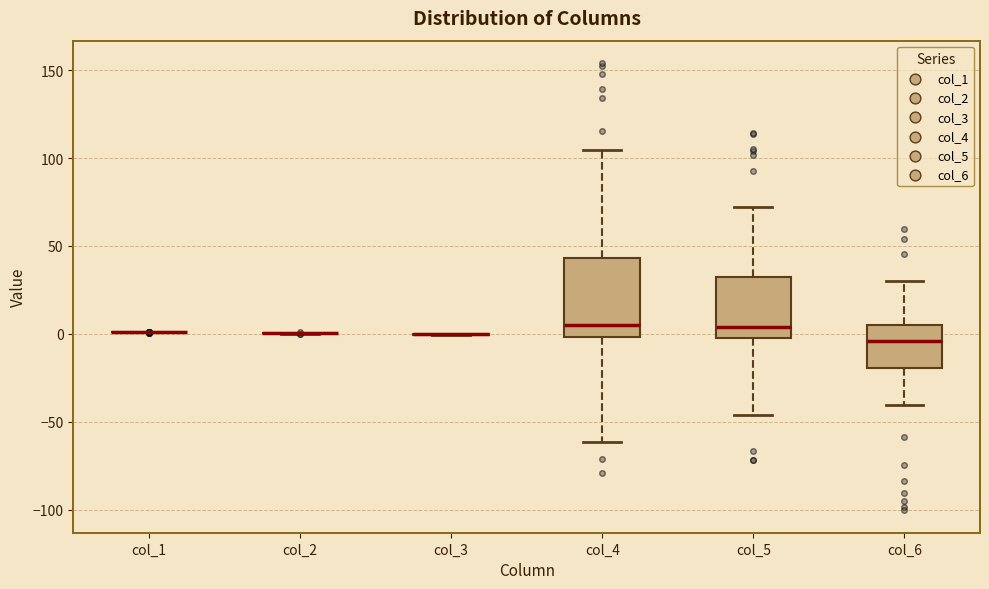

Reading left to right, read every box against the y-axis: the position of its median line, the range the box covers, and the ends of its whiskers. The values are not printed on the chart, so give them approximately, as read against the axis.

col_1: box collapsed to a line at 0, whiskers 0 to 0
col_2: box collapsed to a line at 0, whiskers 0 to 0
col_3: box collapsed to a line at 0, whiskers 0 to 0
col_4: median 5, box 0 to 45, whiskers -60 to 105
col_5: median 5, box 0 to 30, whiskers -45 to 70
col_6: median -5, box -20 to 5, whiskers -40 to 30